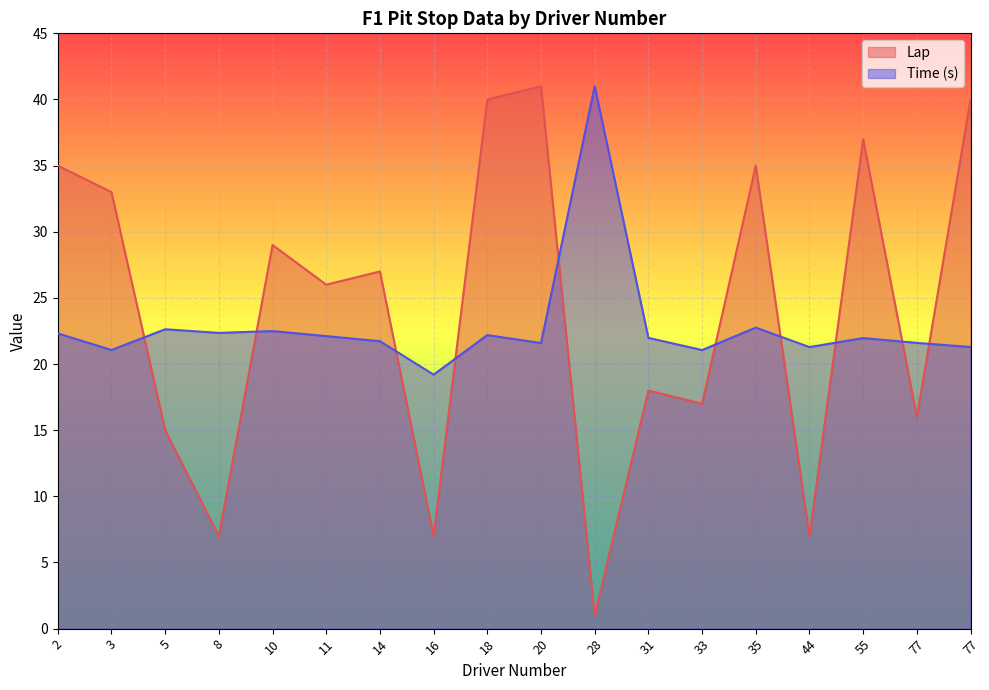

Reading left to right, list all the values displayed in this chart.

Lap: 2=35.0	3=33.0	5=15.0	8=7.0	10=29.0	11=26.0	14=27.0	16=7.0	18=40.0	20=41.0	28=1.0	31=18.0	33=17.0	35=35.0	44=7.0	55=37.0	77=16.0	77=40.0
Time (s): 2=22.3	3=21.1	5=22.6	8=22.4	10=22.5	11=22.1	14=21.7	16=19.2	18=22.2	20=21.6	28=41.0	31=22.0	33=21.1	35=22.8	44=21.3	55=22.0	77=21.6	77=21.3